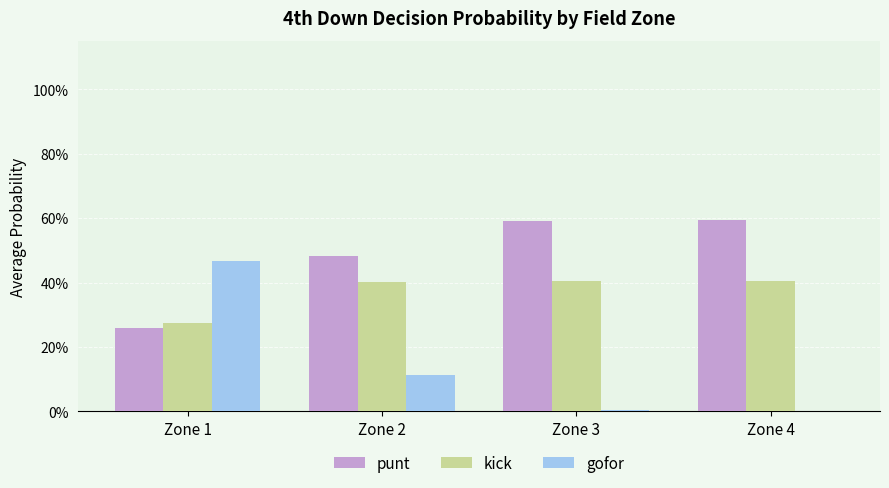

What are all the series names shown in the legend?

punt, kick, gofor